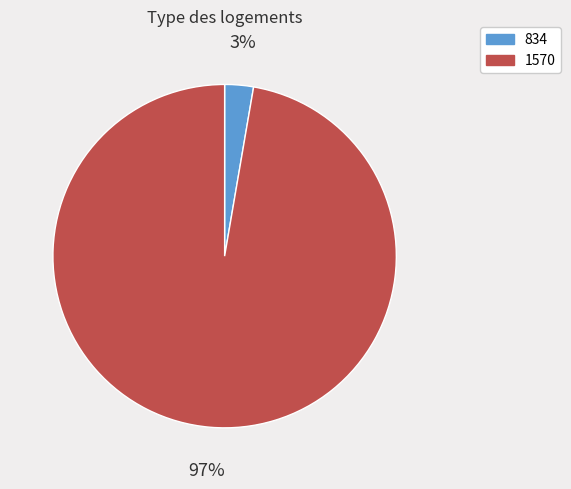

To the nearest percent, what portion does 1570 represent?

97%